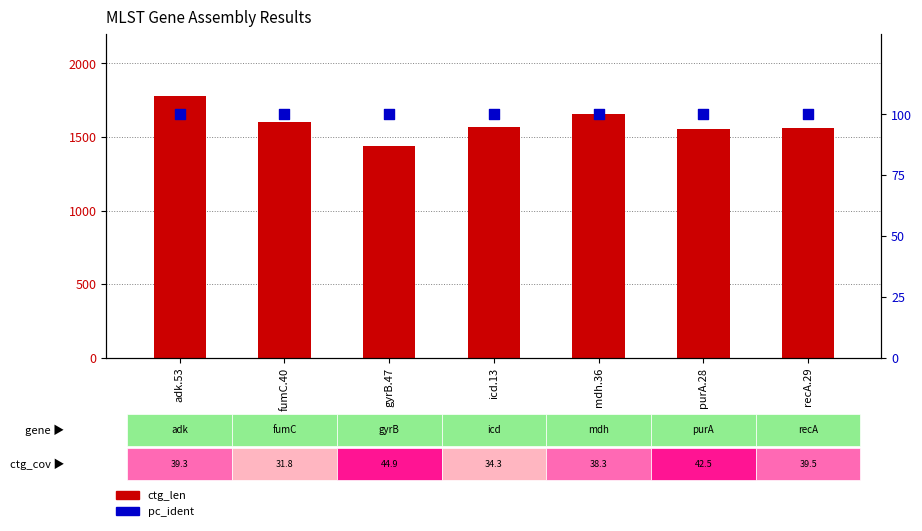

Which series contains the lowest Y value?

pc_ident